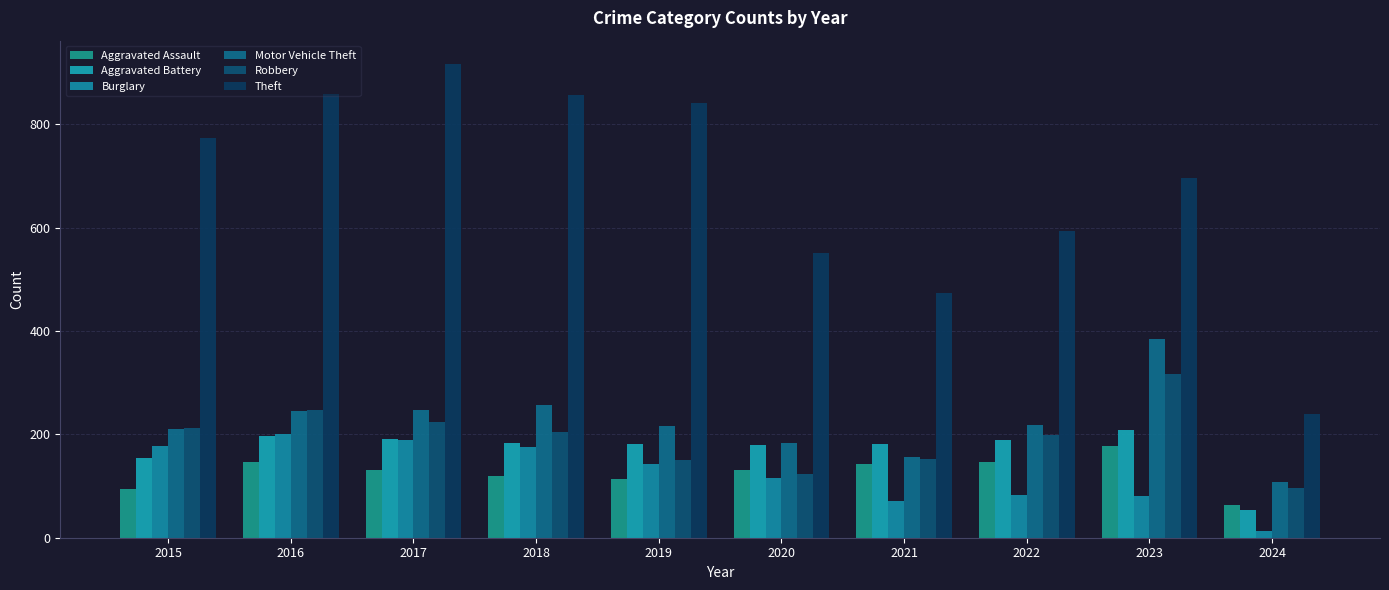

How many bars are there in total?

60